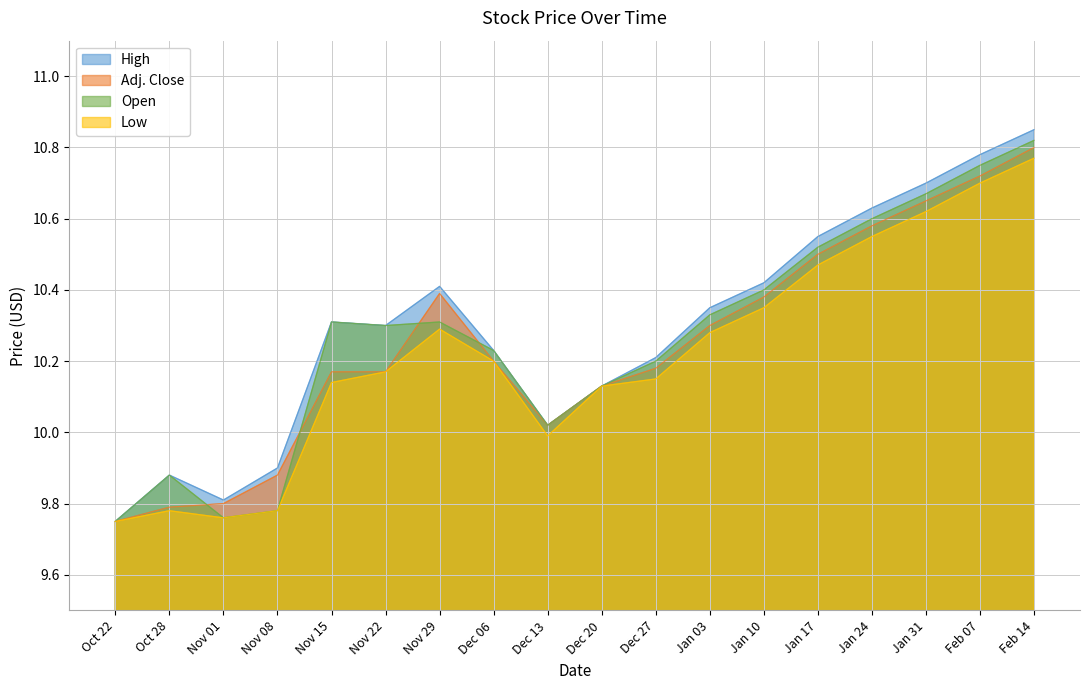

What is the sum of the Low values at Jan 31 and Nov 22?

20.8